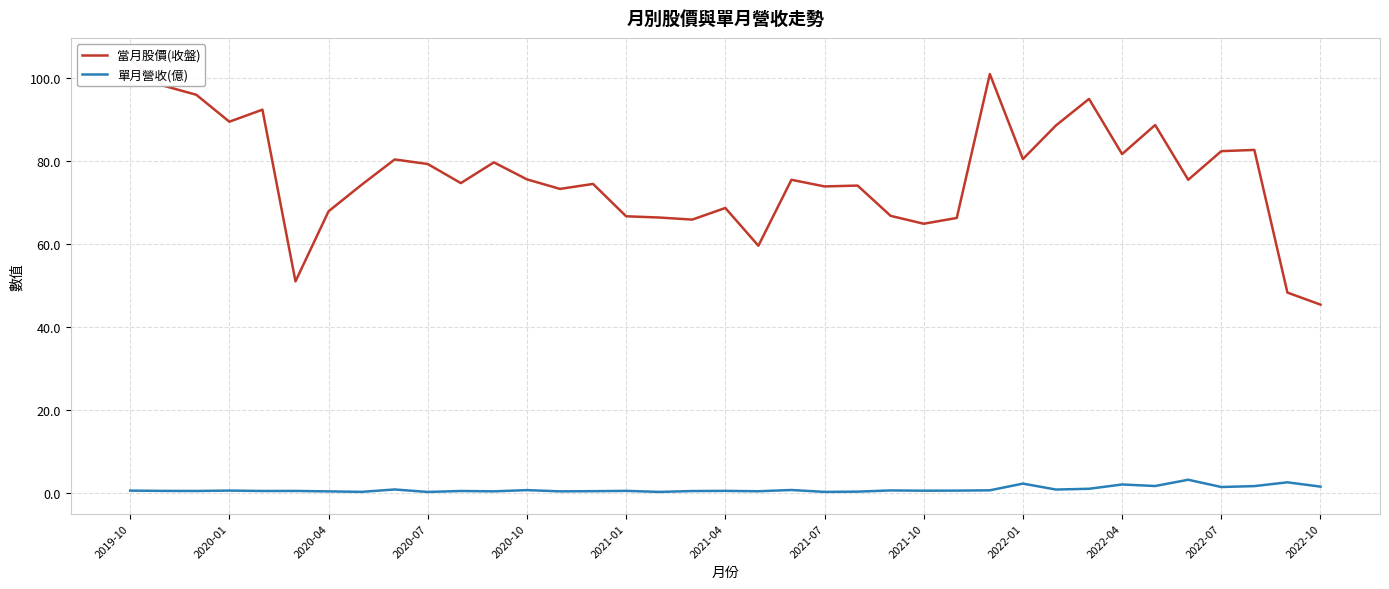

Does the chart have visible grid lines?

Yes